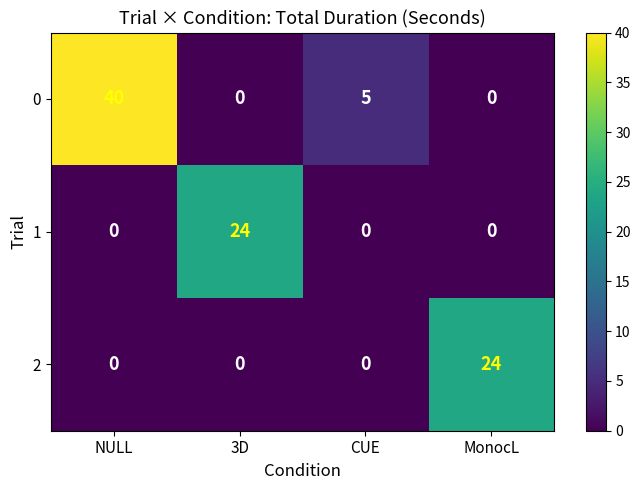

The 1 series shows 12 at 3D. True or false?

False